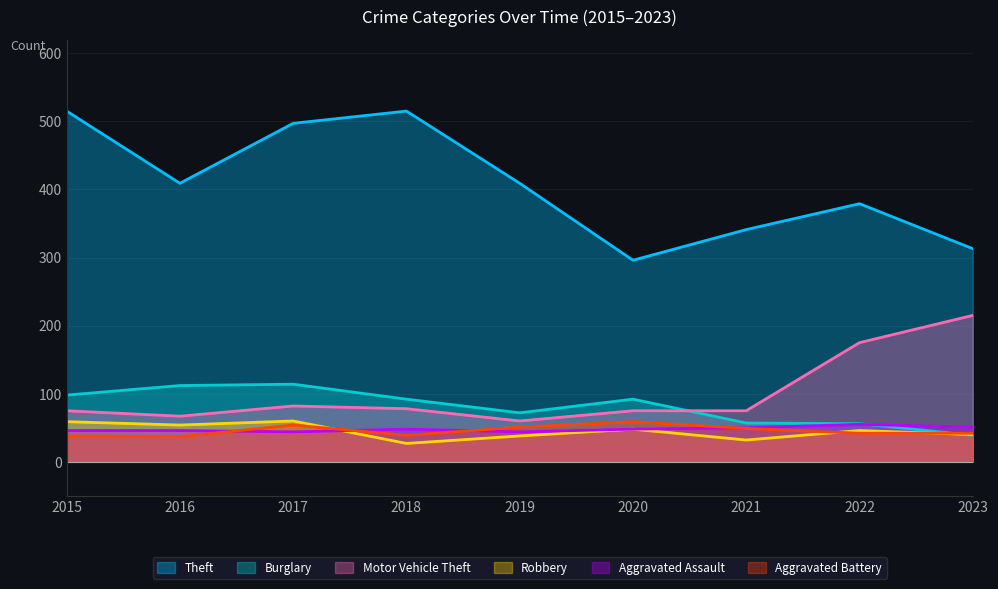

True or false: Aggravated Assault and Motor Vehicle Theft intersect in this chart.

False